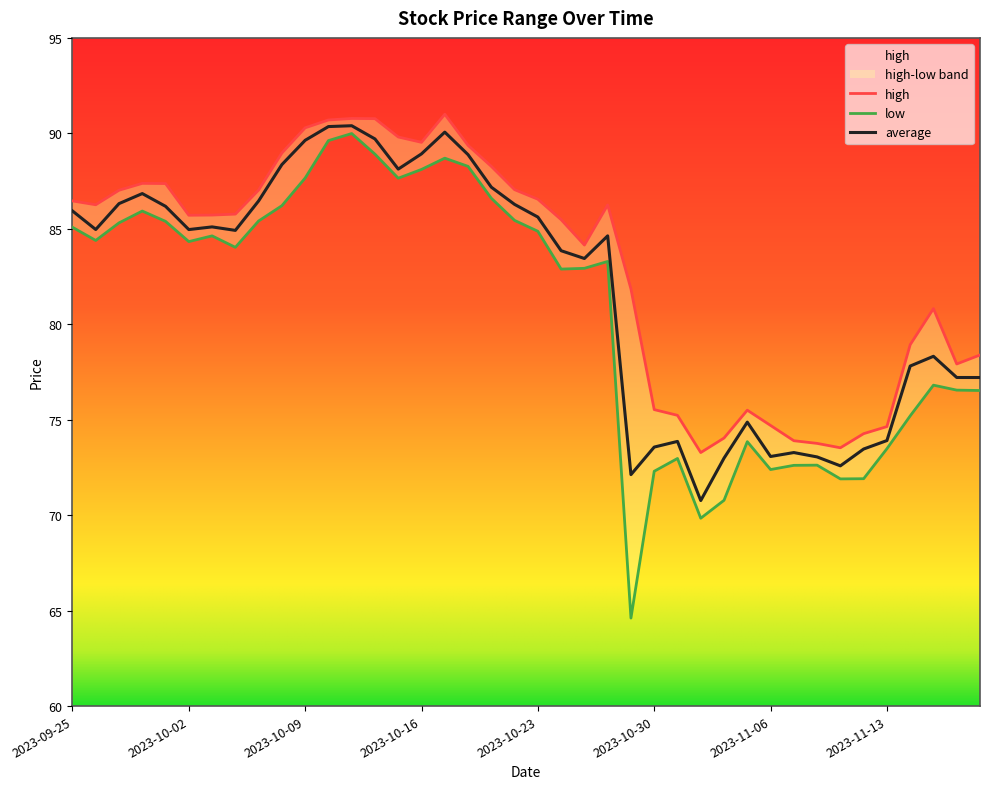

Is this an area chart (filled region under the line)?

No